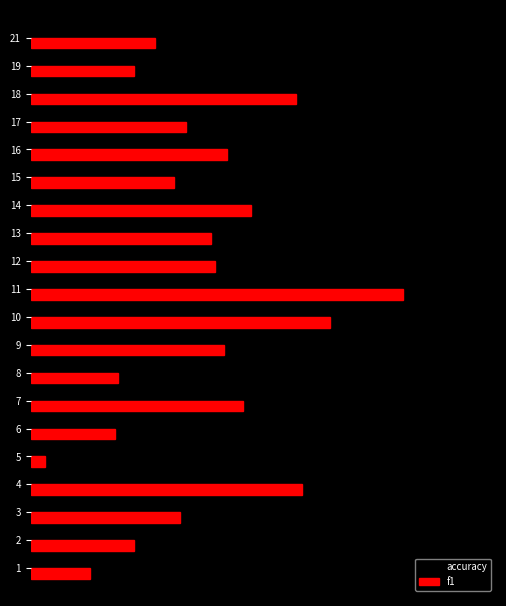

What are all the series names shown in the legend?

accuracy, f1